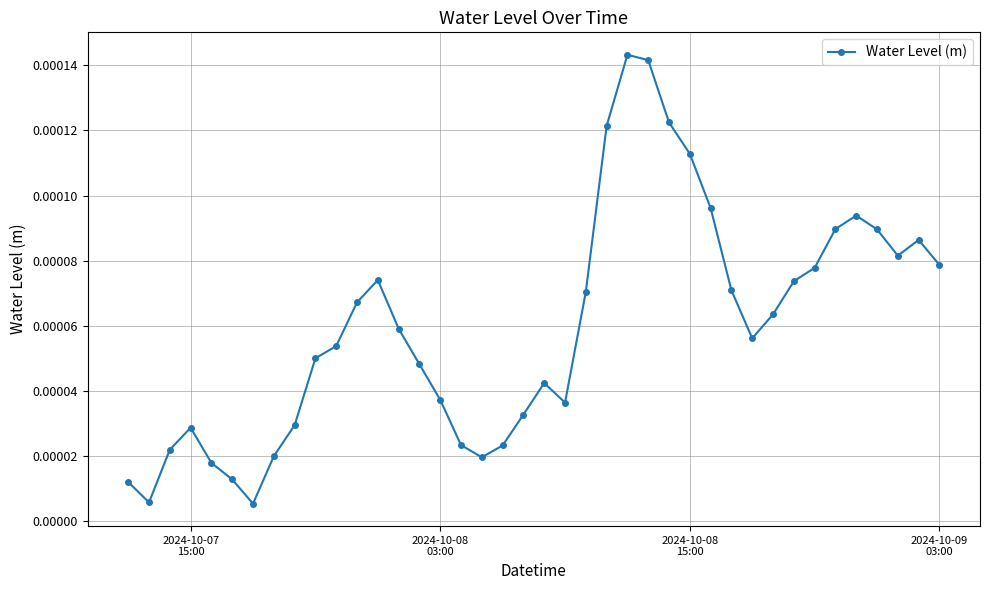

How many points are higher than both their immediate neighbors (excluding endpoints)?

6